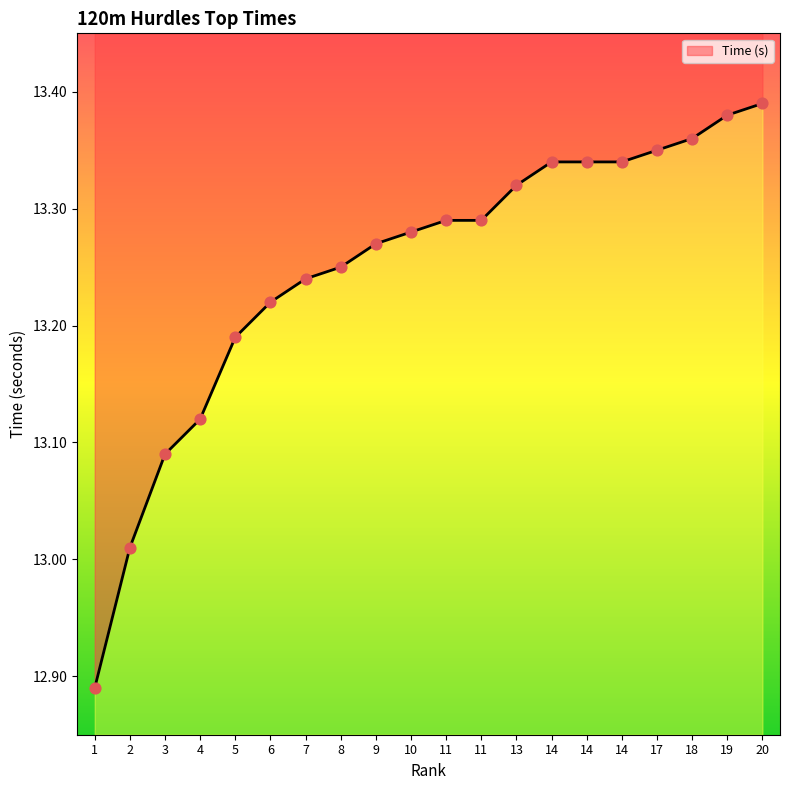

What is the ratio of the value at 20 to the value at 8?

1.0